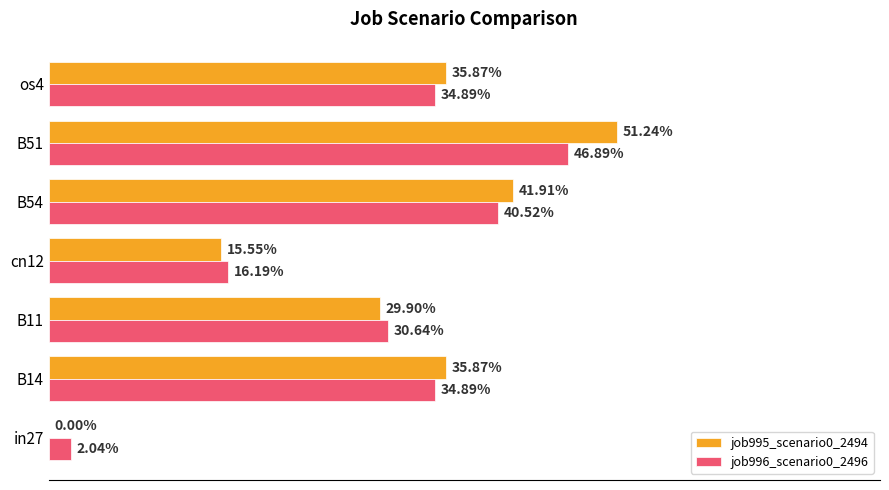

How many bars are there in each group?

2